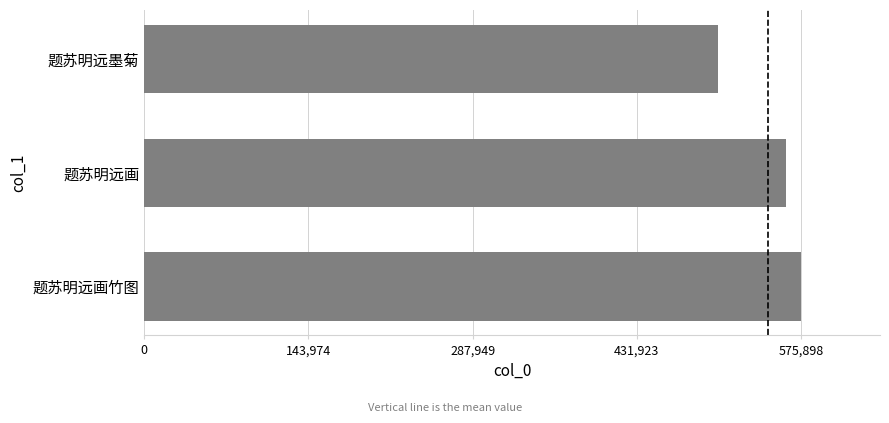

What is the change in value from 题苏明远画 to 题苏明远画竹图?

+13607